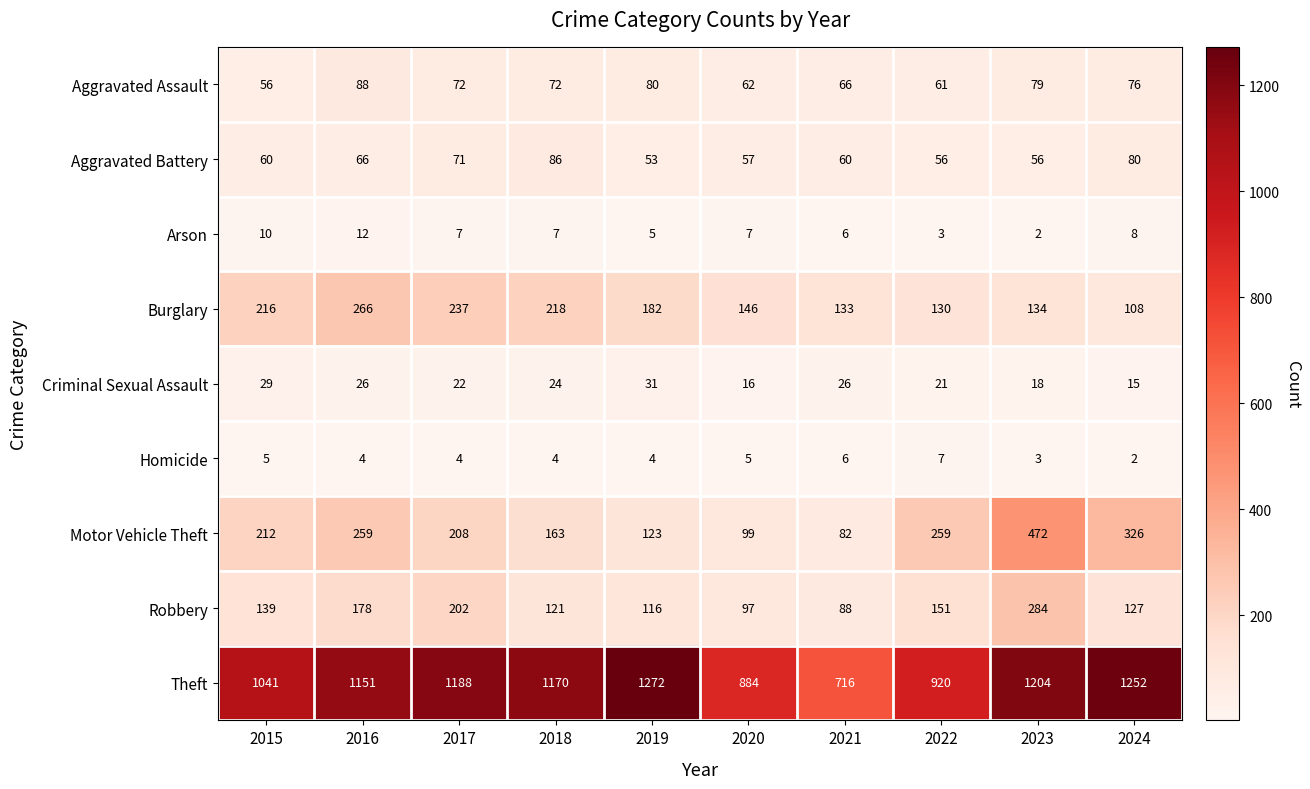

At which category is the sum across all series the highest?

2023